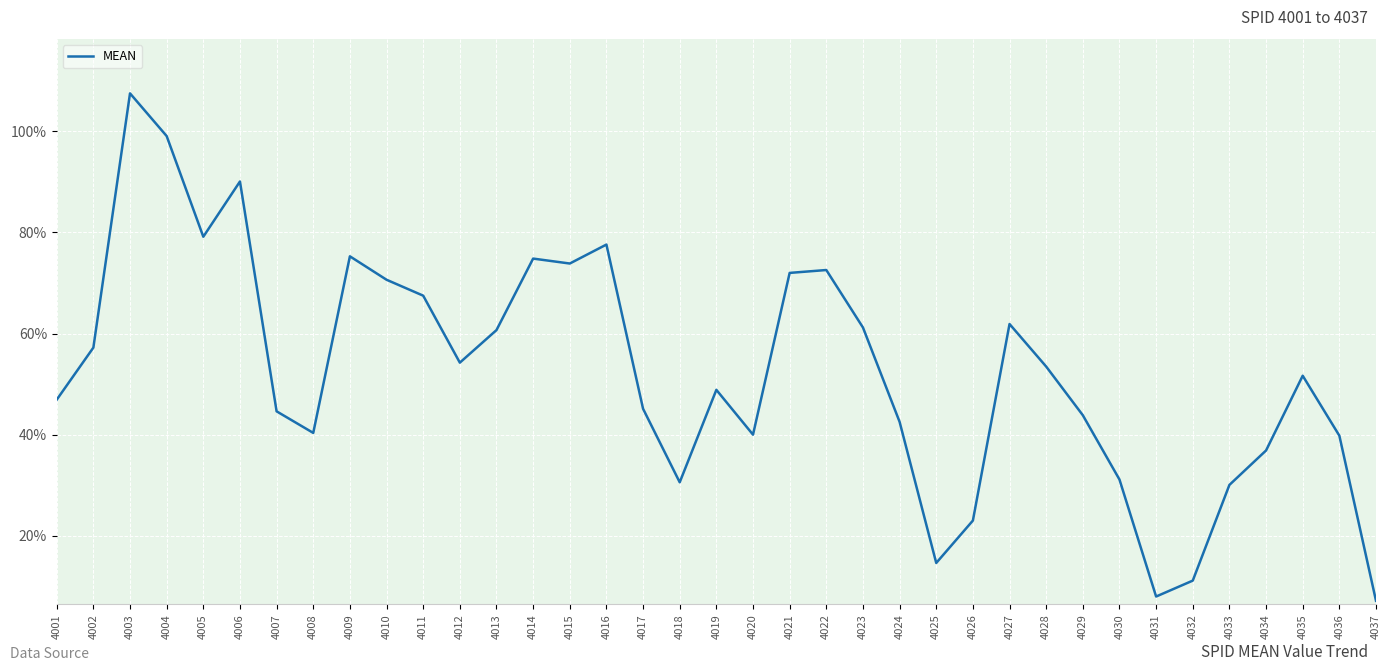

Is this an area chart (filled region under the line)?

No